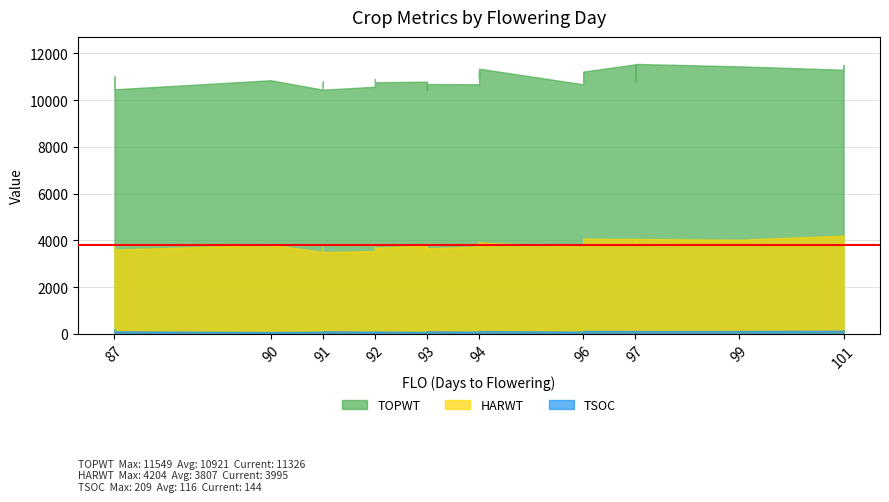

Where is HARWT nearest to the value 3855?

94